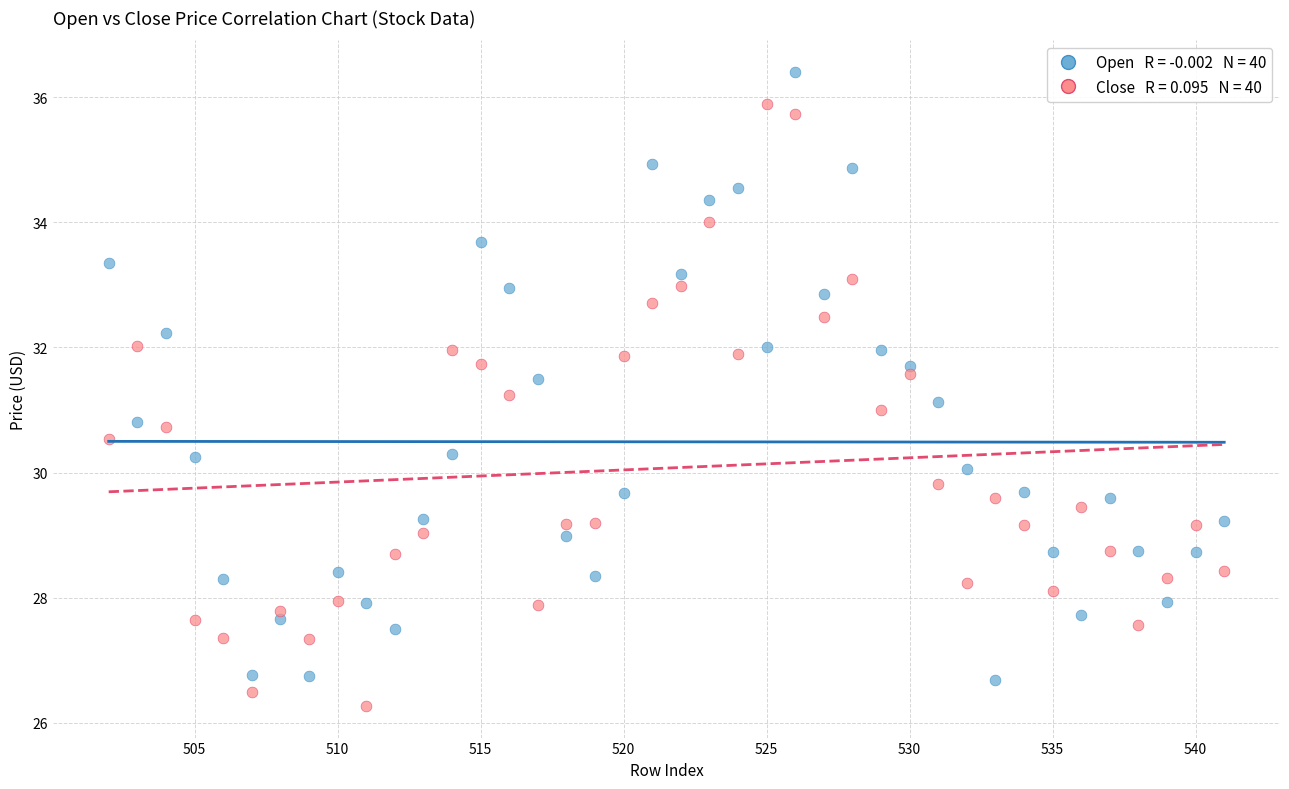

Across all data points, what is the range of X values (max minus min)?

39.0